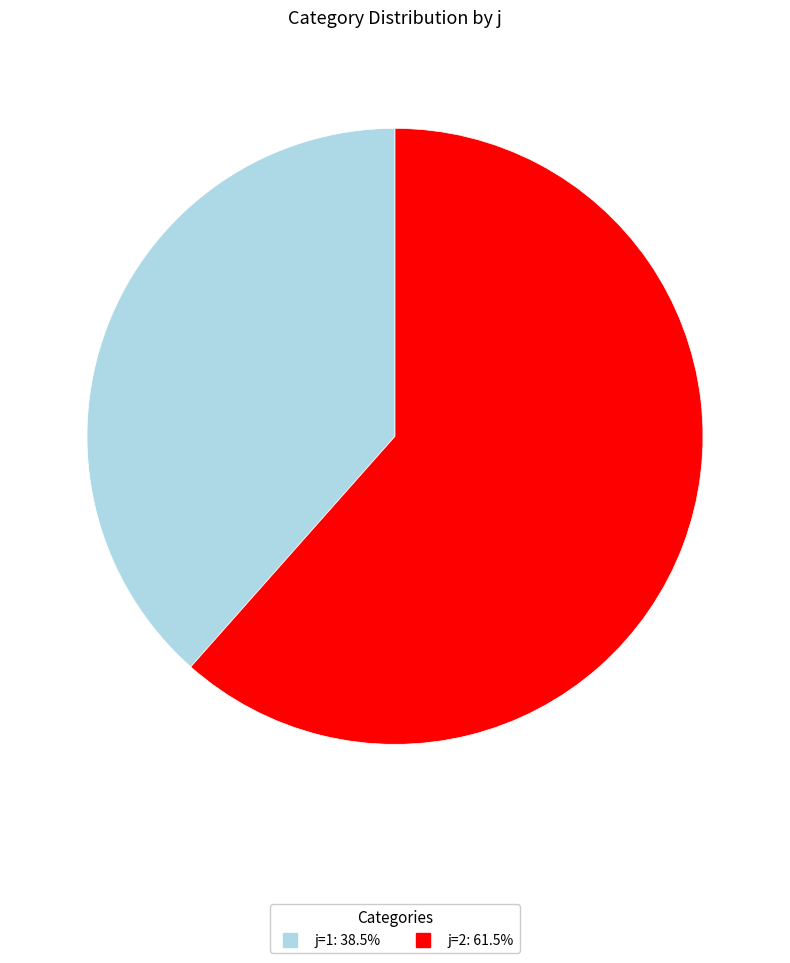

Is there any slice that represents more than half of the pie?

Yes